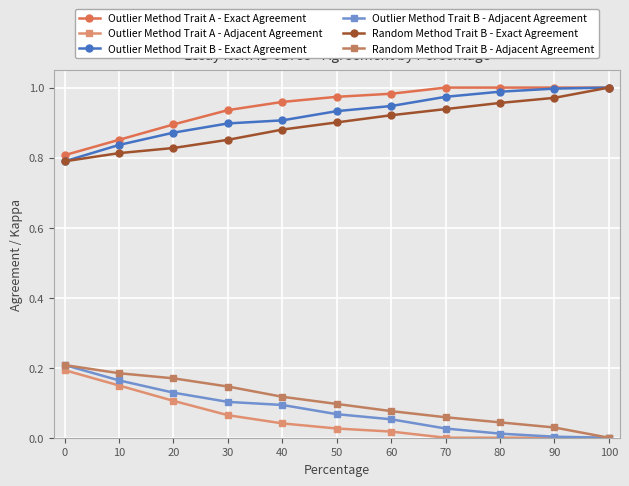

Is it true that Random Method Trait B - Adjacent Agreement equals 0.1 at 40?

True